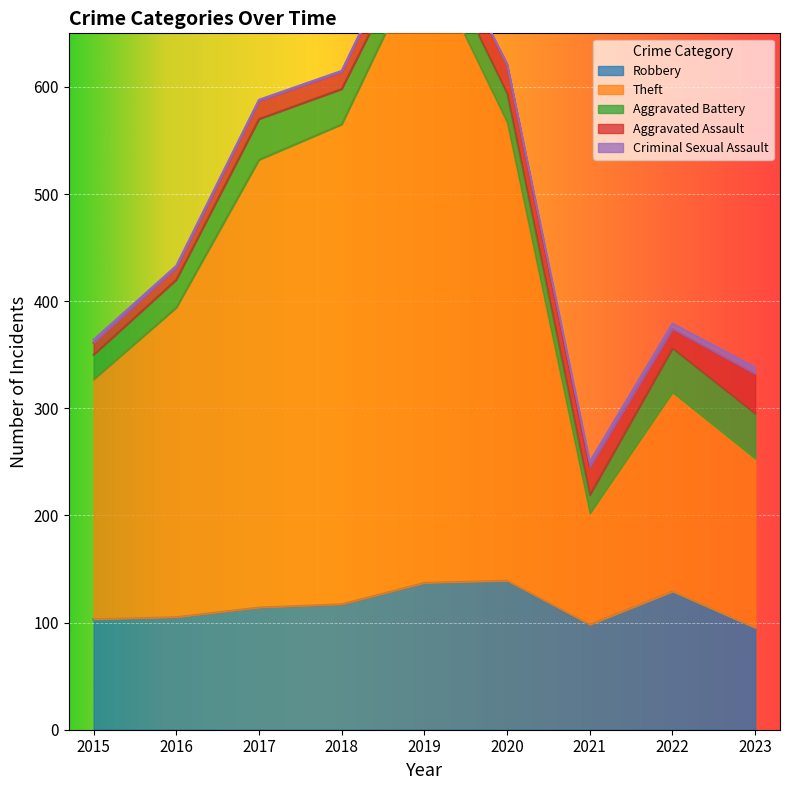

At which label does Theft first exceed 289?

2017